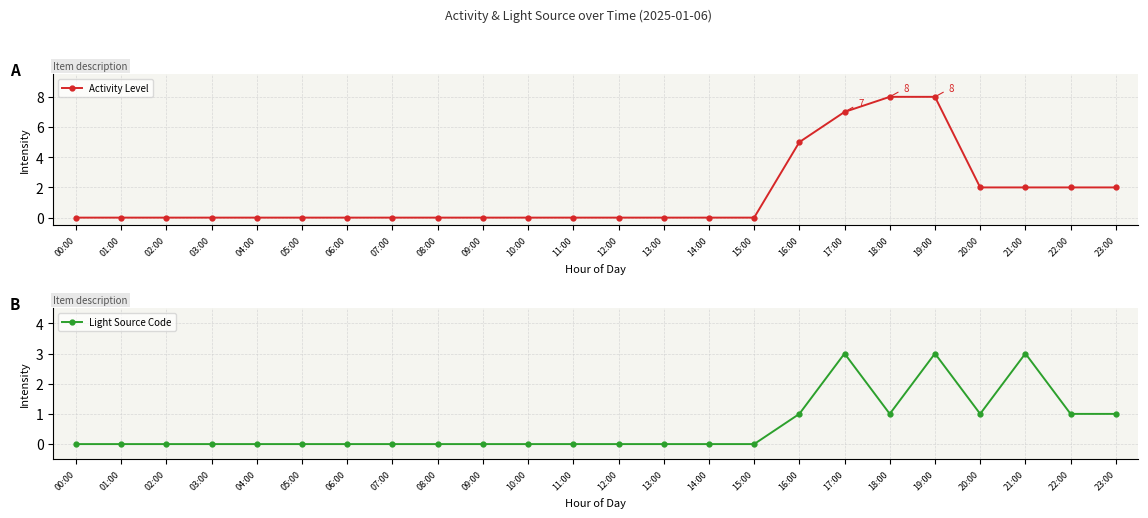

How many values in Activity Level are above zero?

8